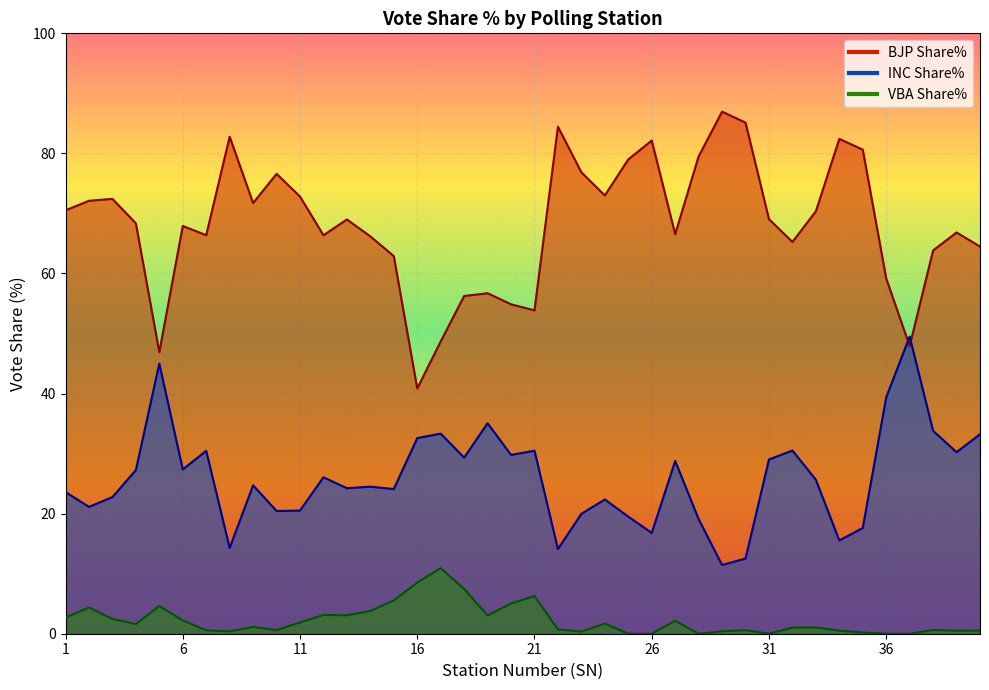

Which series has the widest spread of values?

BJP Share%